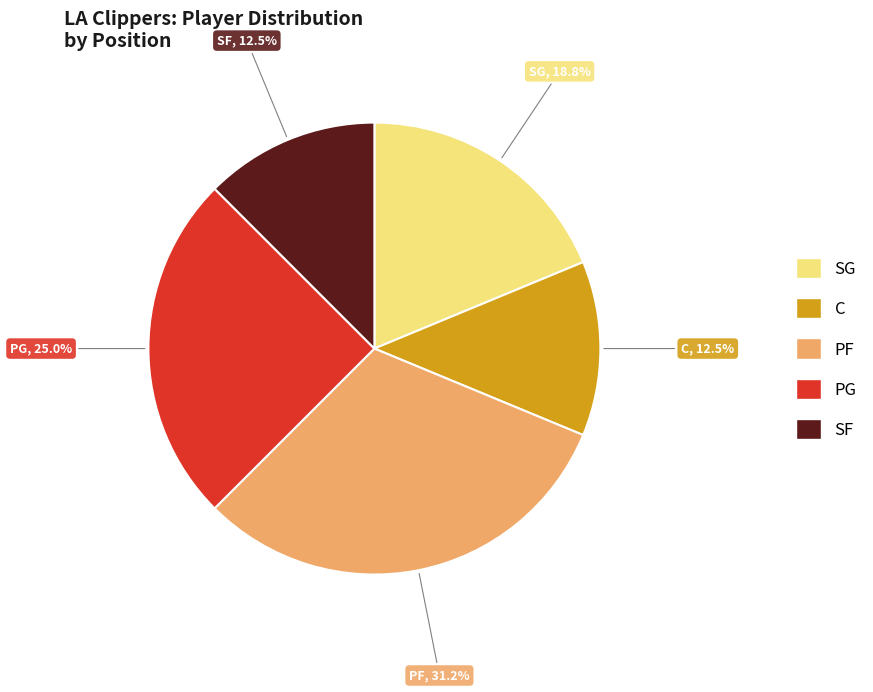

Which slice is the largest?

PF